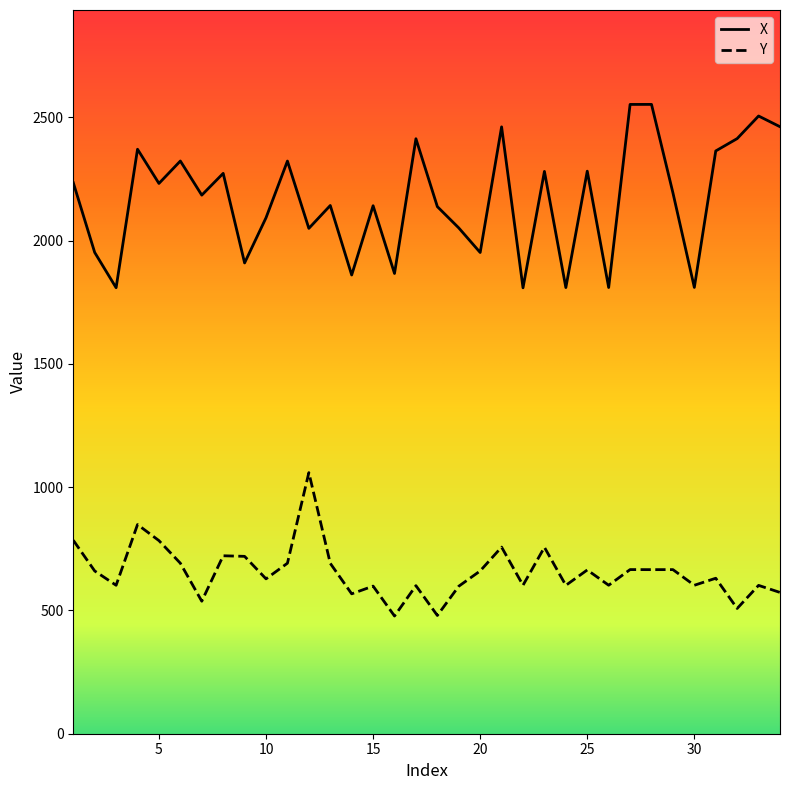

In Y, how many points are higher than both neighbors (excluding endpoints)?

12